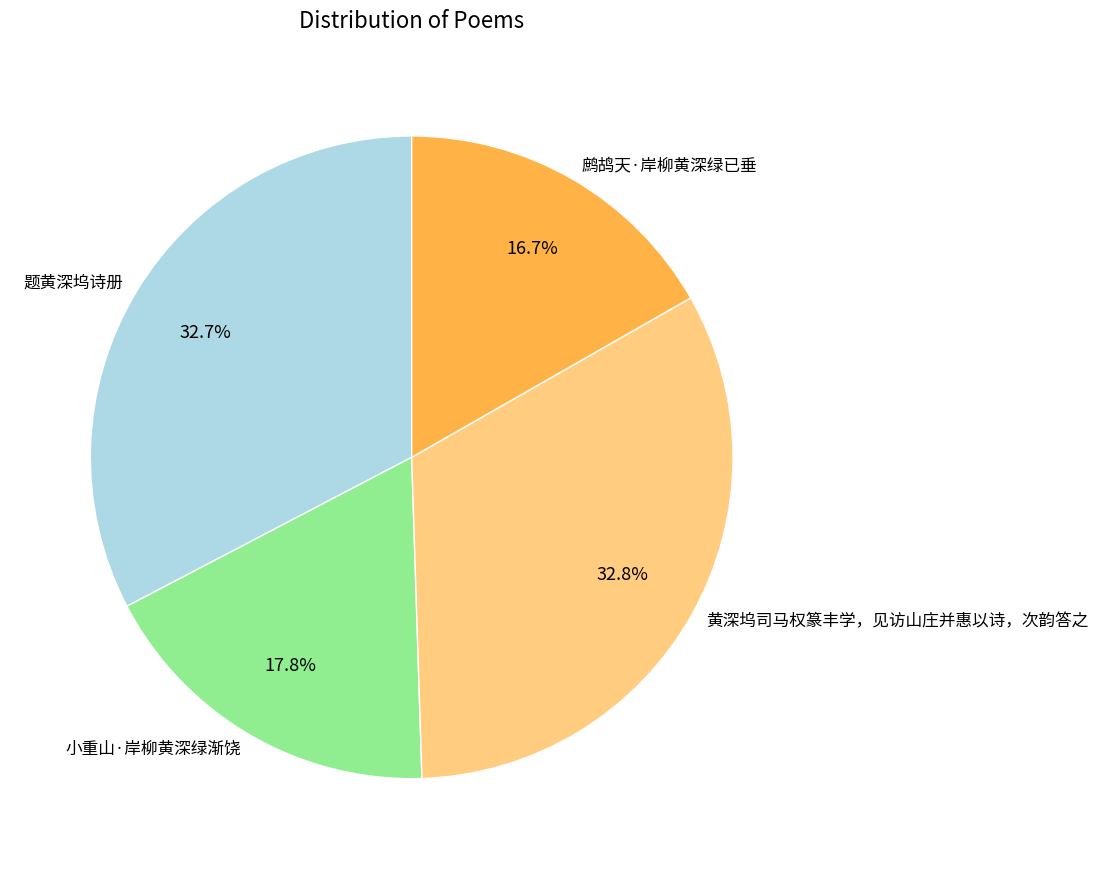

What percentage is the 题黄深坞诗册 slice, to the nearest percent?

33%